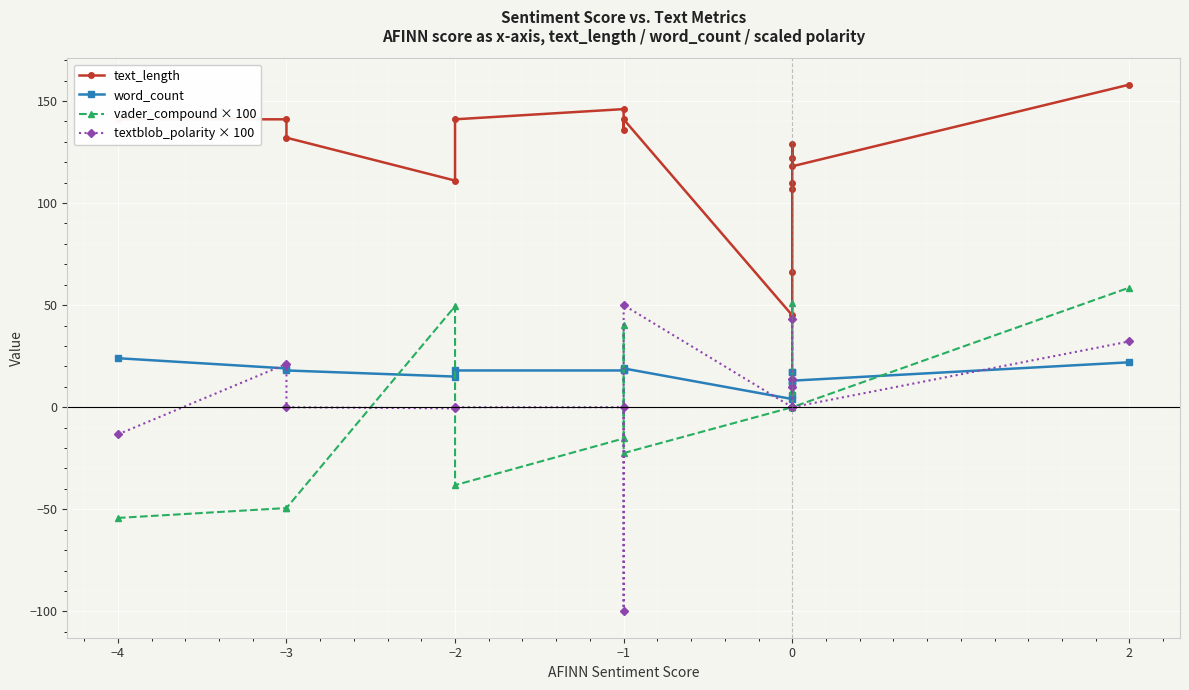

Reading left to right, what are all the values shown in this chart?

text_length: 141.0	141.0	132.0	111.0	141.0	146.0	136.0	141.0	45.0	66.0	107.0	110.0	129.0	122.0	118.0	158.0
word_count: 24.0	19.0	18.0	15.0	18.0	18.0	18.0	19.0	4.0	6.0	11.0	13.0	17.0	17.0	13.0	22.0
vader_compound × 100: -54.2	-49.4	-49.4	49.5	-38.2	-15.3	40.3	-22.5	0.0	0.0	0.0	7.7	0.0	51.1	0.0	58.6
textblob_polarity × 100: -13.3	21.2	0.0	-0.6	0.0	0.0	-100.0	50.0	0.0	0.0	10.0	0.0	13.6	43.3	0.0	32.2